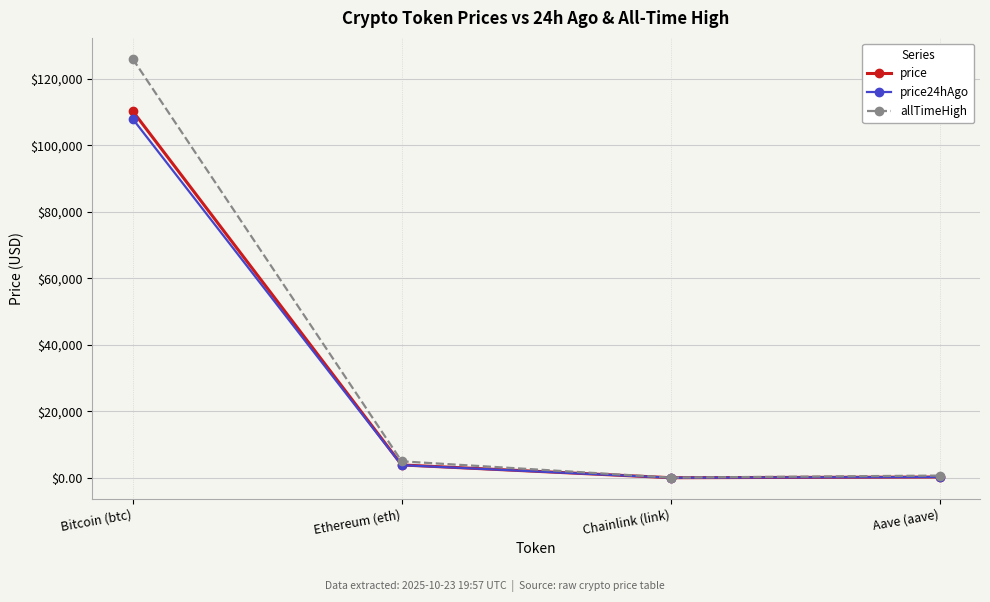

Which series has the widest spread of values?

allTimeHigh